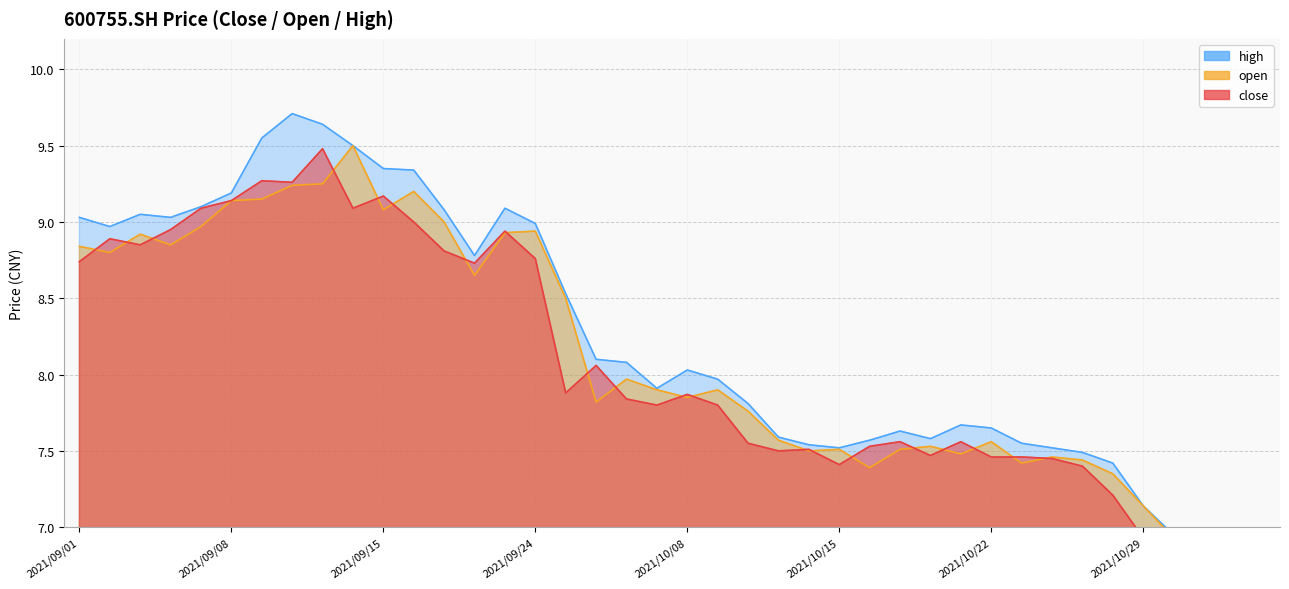

Which category has the lowest value in the close series?

2021/11/02